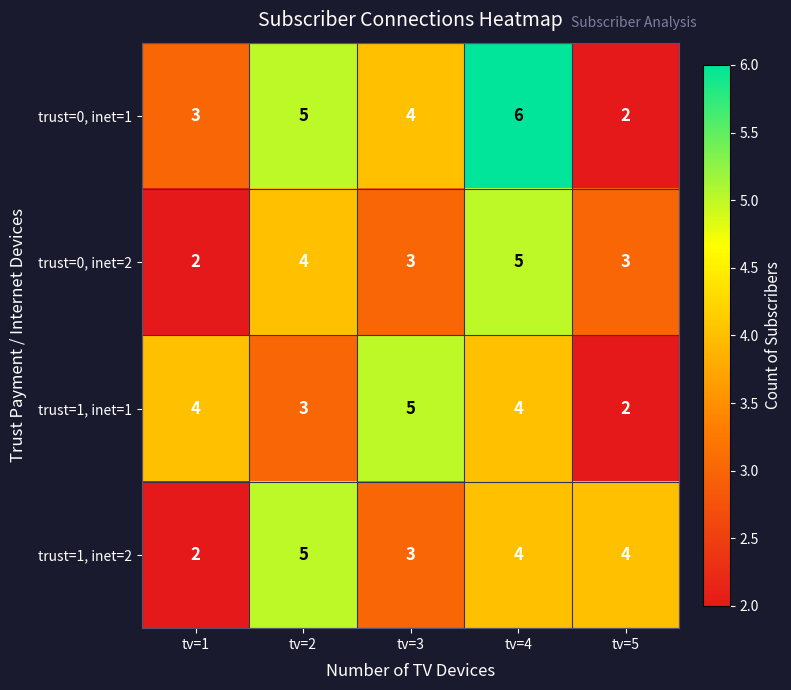

Which series has the widest spread of values?

trust=0, inet=1